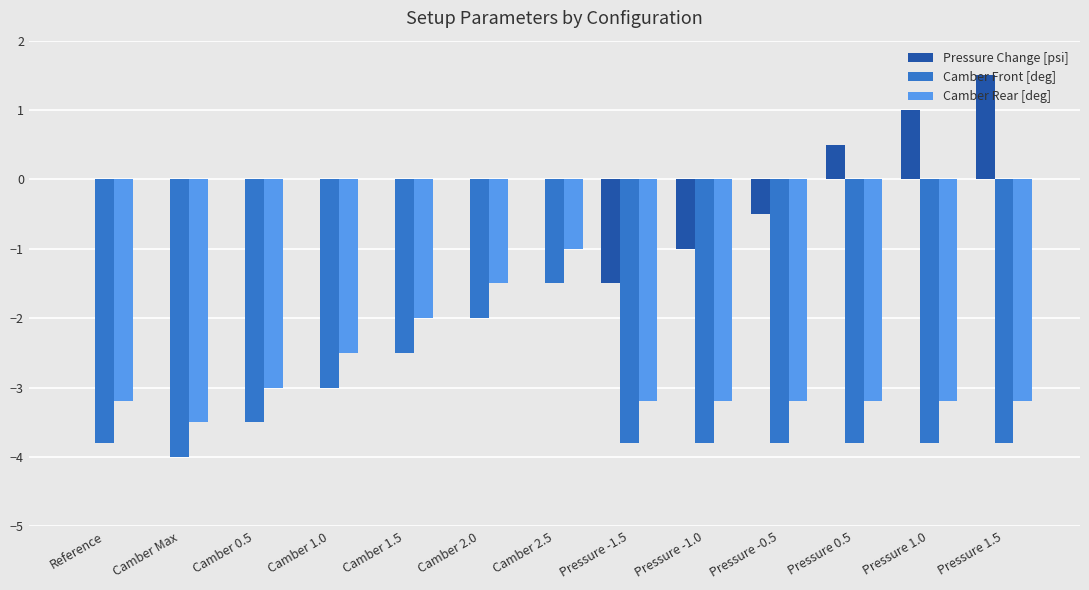

The value of Pressure Change [psi] at Camber 1.5 is 0.0. True or false?

True